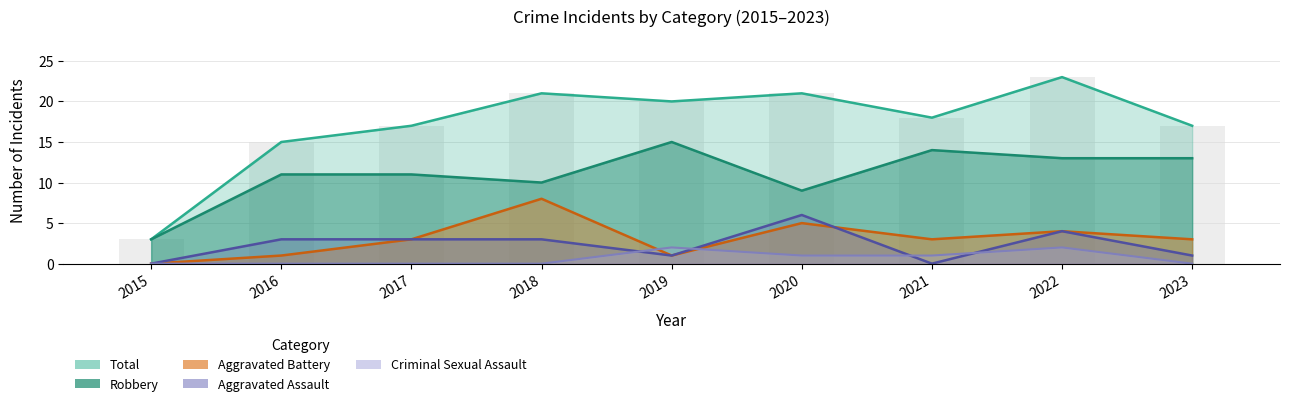

Reading left to right, what are all the values shown in this chart?

Aggravated Assault: 2015=0	2016=3	2017=3	2018=3	2019=1	2020=6	2021=0	2022=4	2023=1
Aggravated Battery: 2015=0	2016=1	2017=3	2018=8	2019=1	2020=5	2021=3	2022=4	2023=3
Criminal Sexual Assault: 2015=0	2016=0	2017=0	2018=0	2019=2	2020=1	2021=1	2022=2	2023=0
Robbery: 2015=3	2016=11	2017=11	2018=10	2019=15	2020=9	2021=14	2022=13	2023=13
Total: 2015=3	2016=15	2017=17	2018=21	2019=20	2020=21	2021=18	2022=23	2023=17